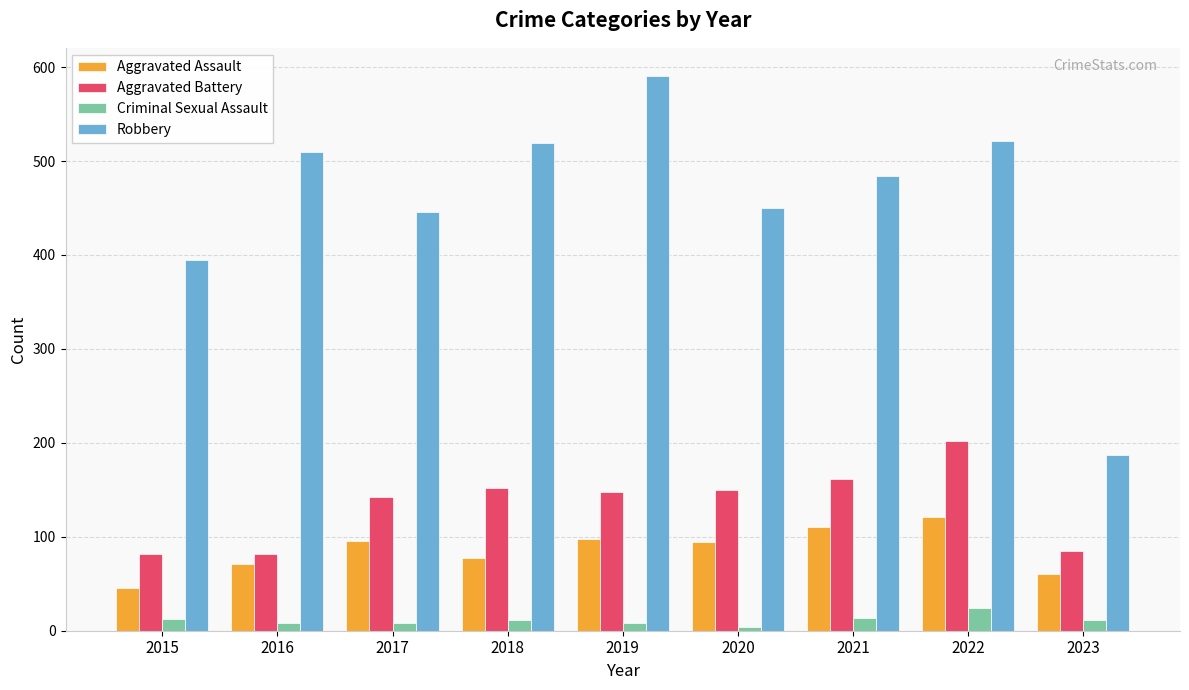

How many distinct data groups are displayed?

4